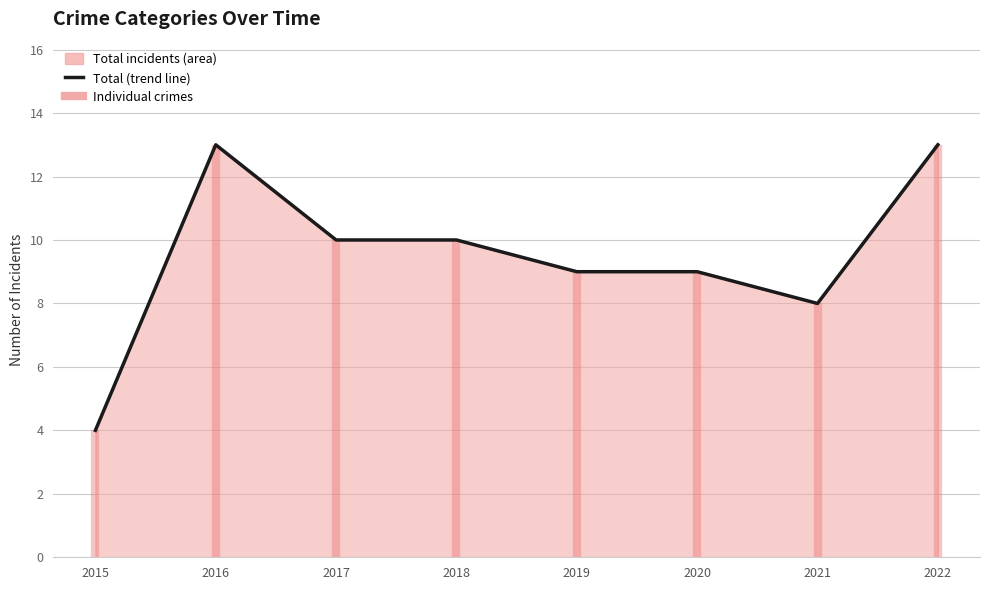

Reading left to right, extract all data points from this chart.

4	13	10	10	9	9	8	13